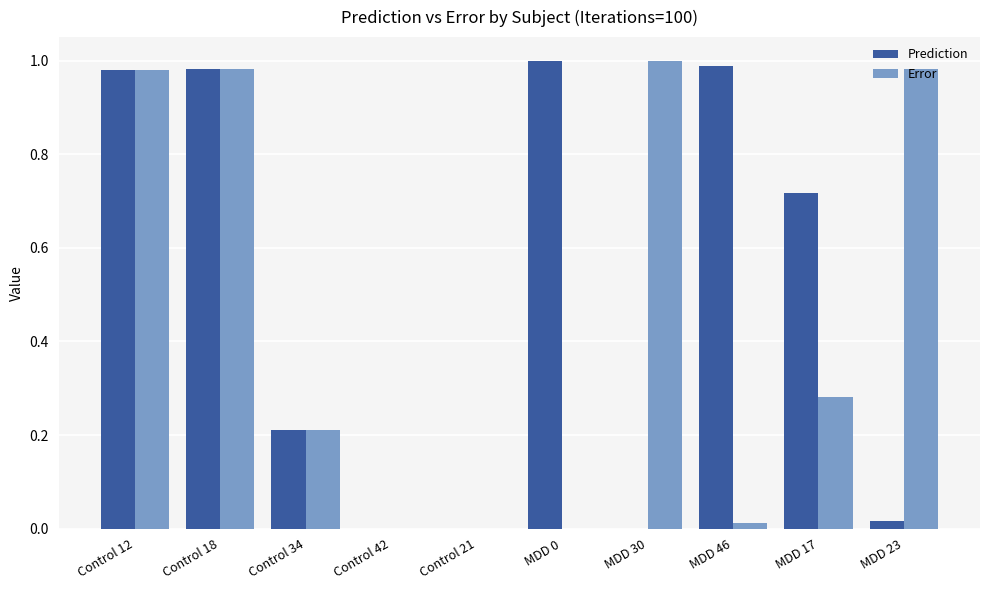

Are the bars grouped side by side (vs. stacked)?

Yes